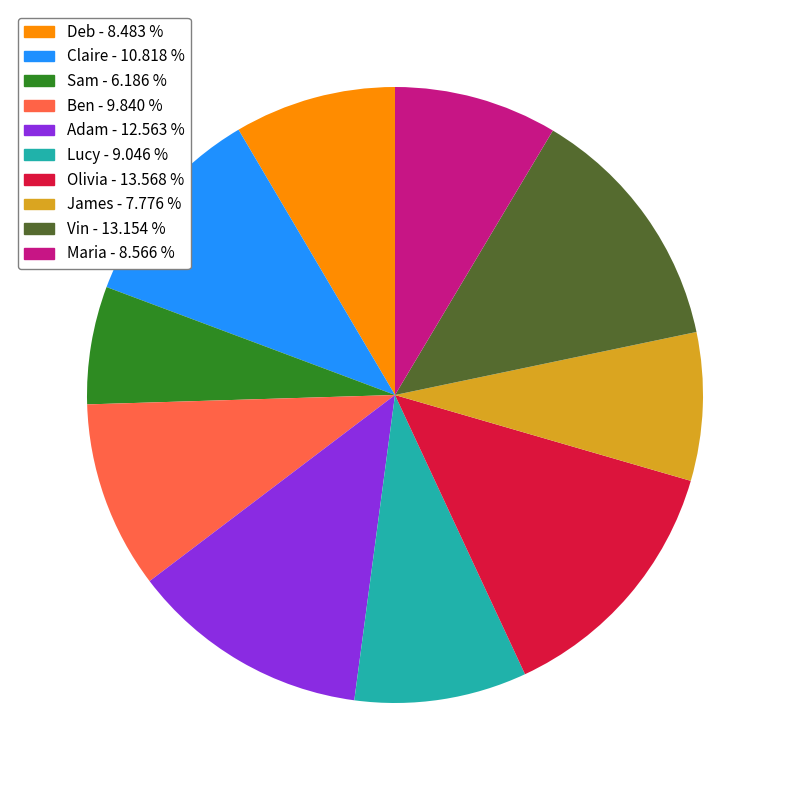

Combined, do Vin and Lucy account for over 50%?

No